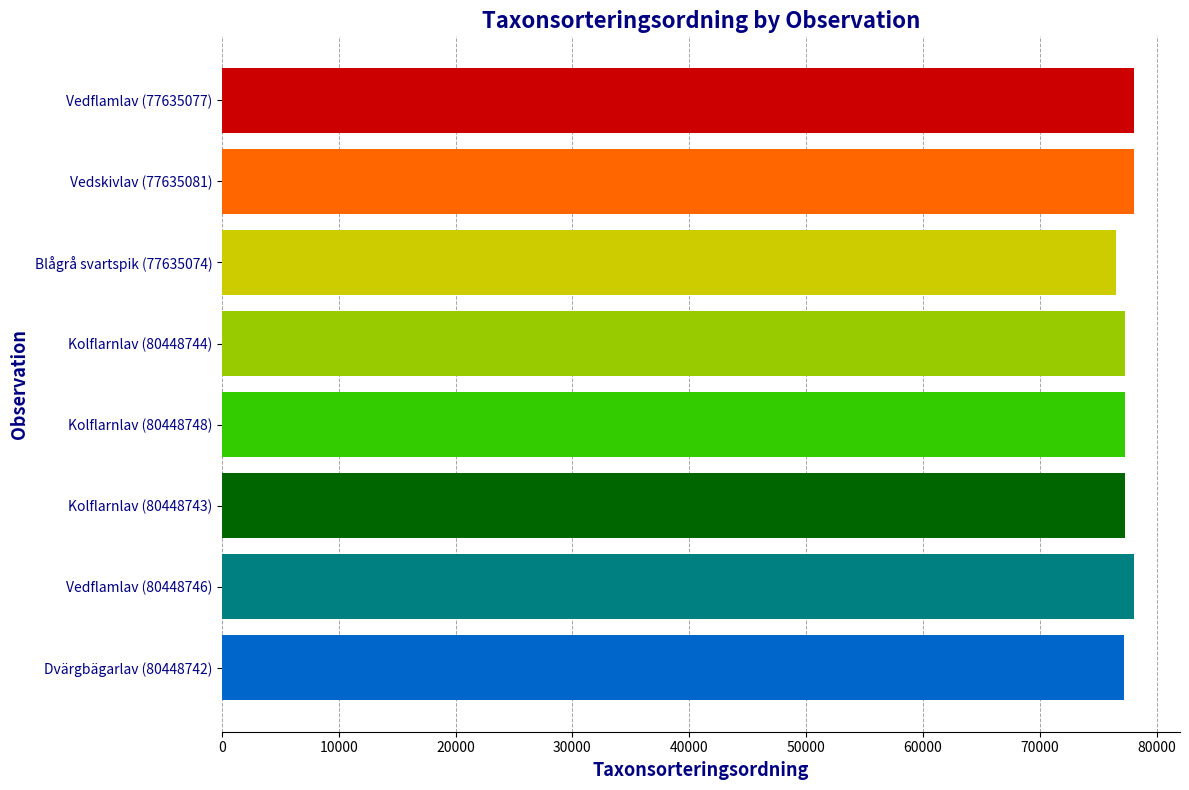

Which category has the lowest value across all series?

Blågrå svartspik (77635074)